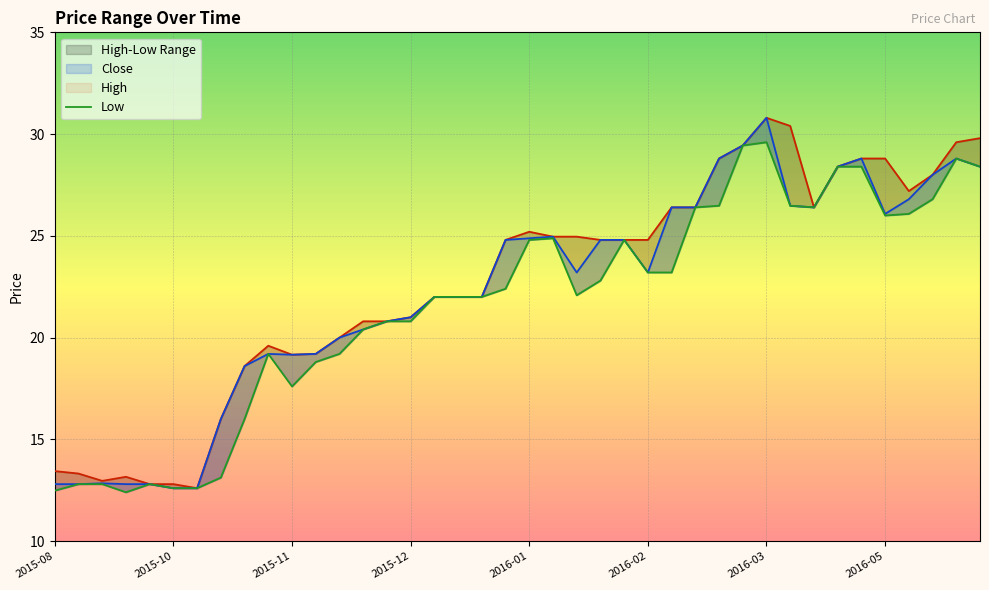

In Close, how many points are higher than both neighbors (excluding endpoints)?

6